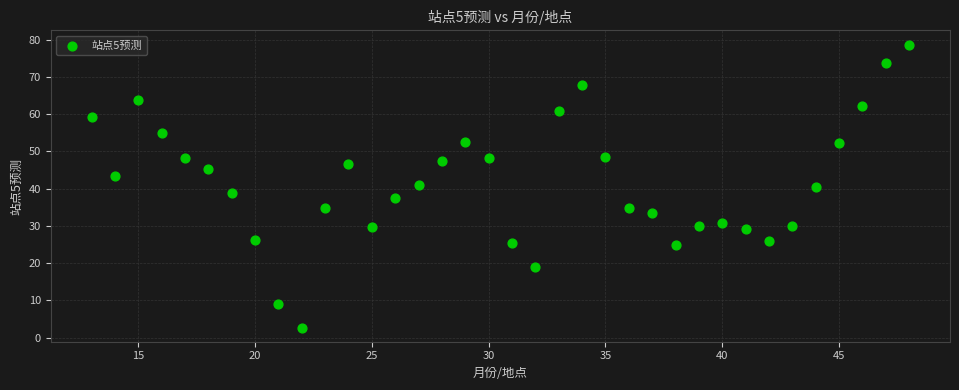

What is the range of X values (max minus min)?

35.0